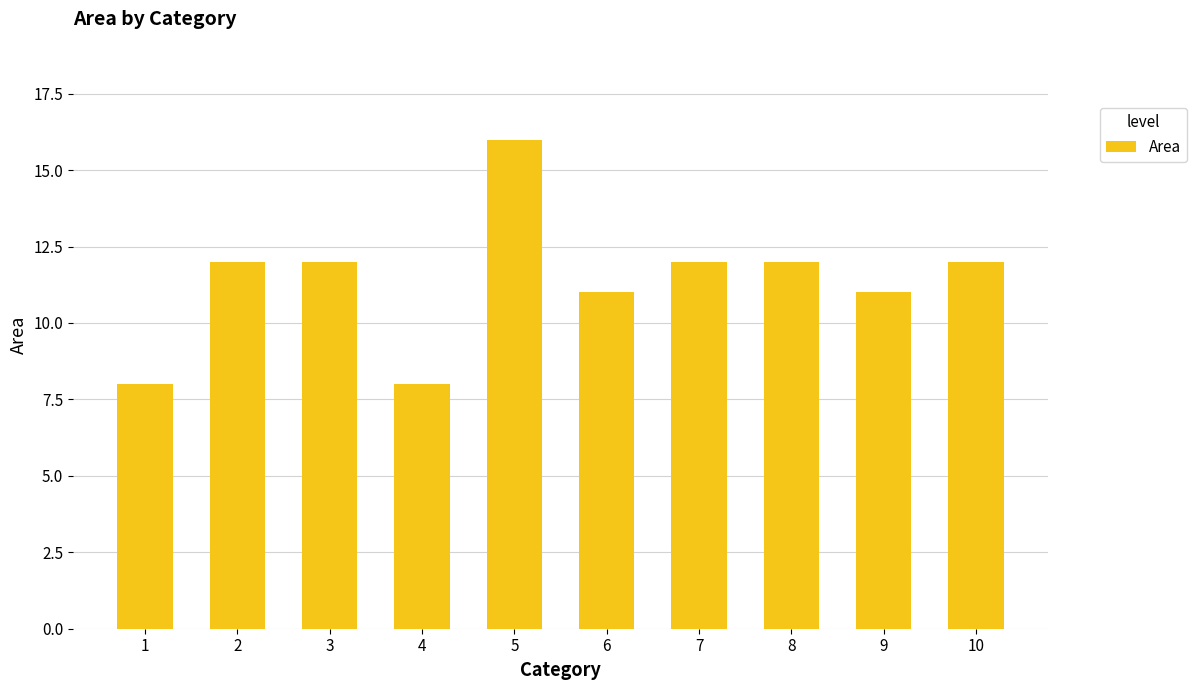

How many categories are shown in the chart?

10